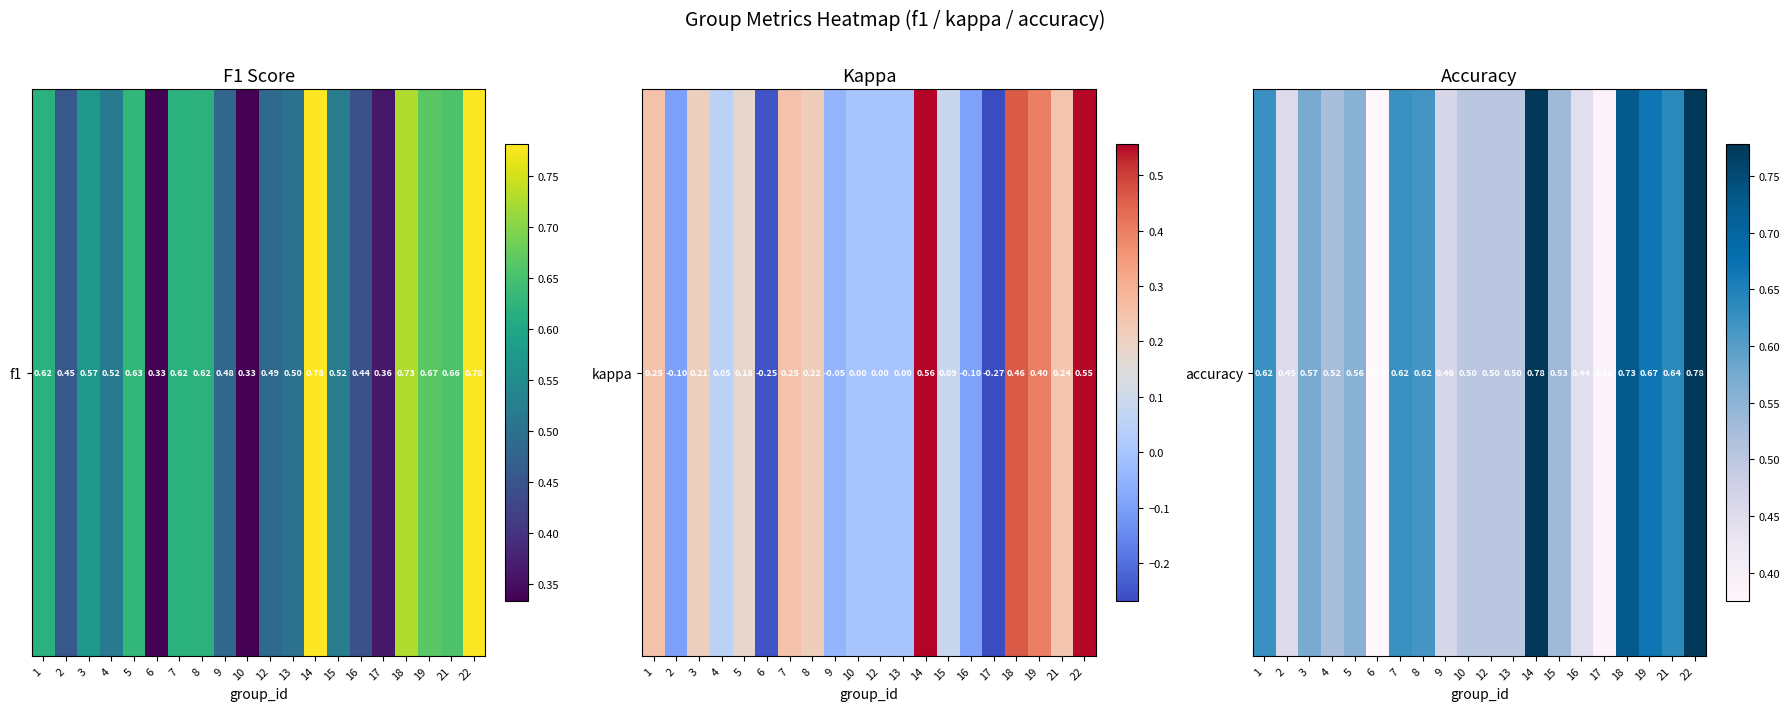

True or false: the data shows 0.8 at 14.

True